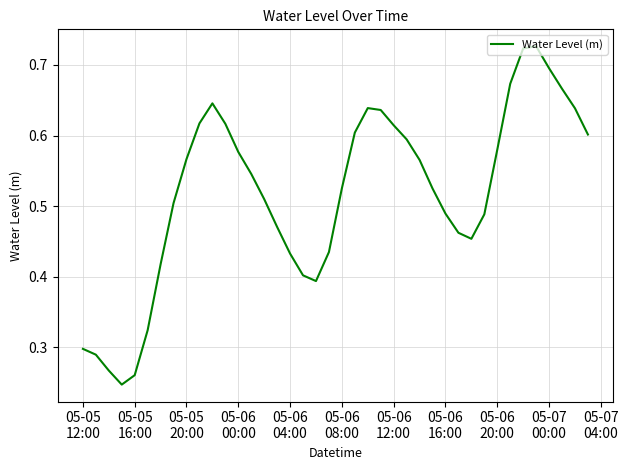

What is the difference between the maximum and second lowest values?

0.5